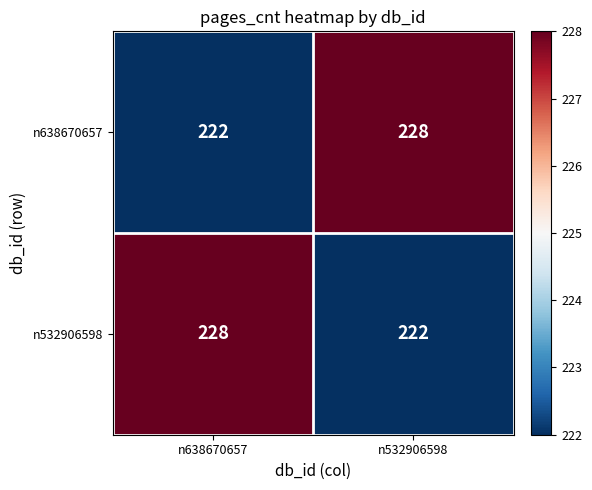

Count the number of data series in this chart.

2